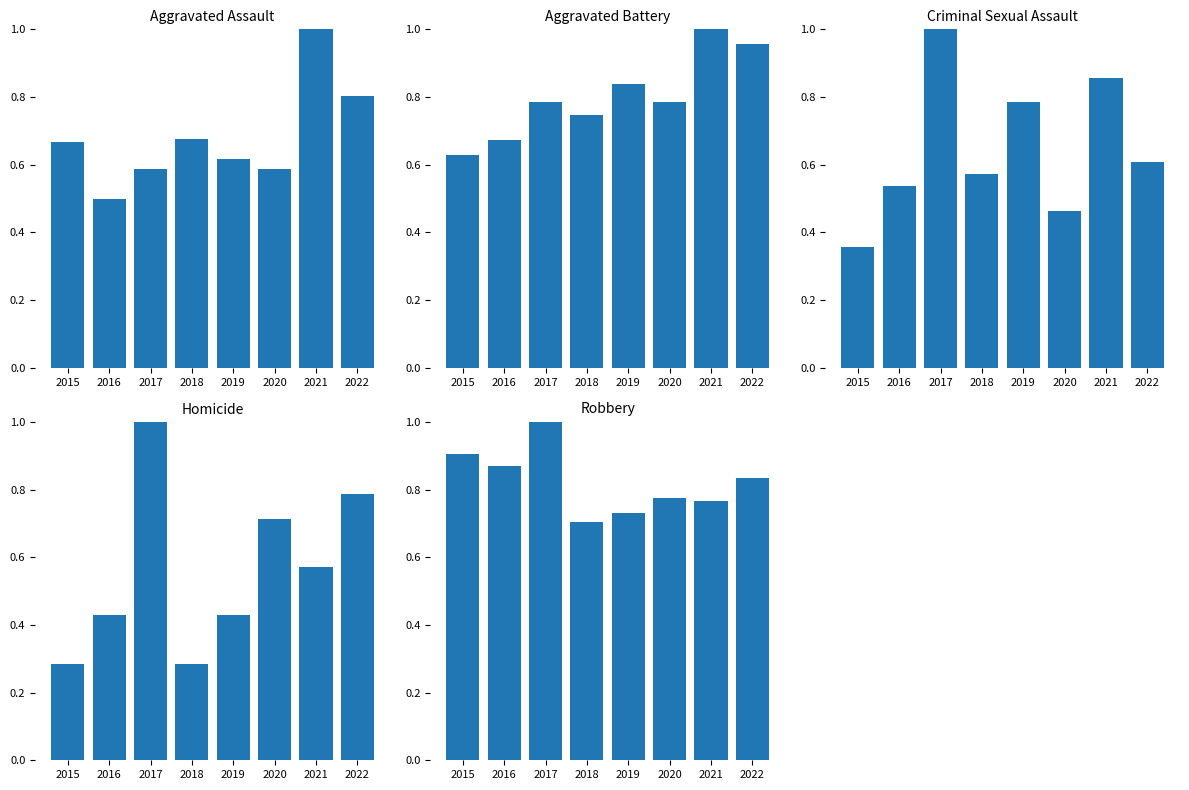

What is the difference between the Aggravated Assault values at 2017 and 2021?

0.4